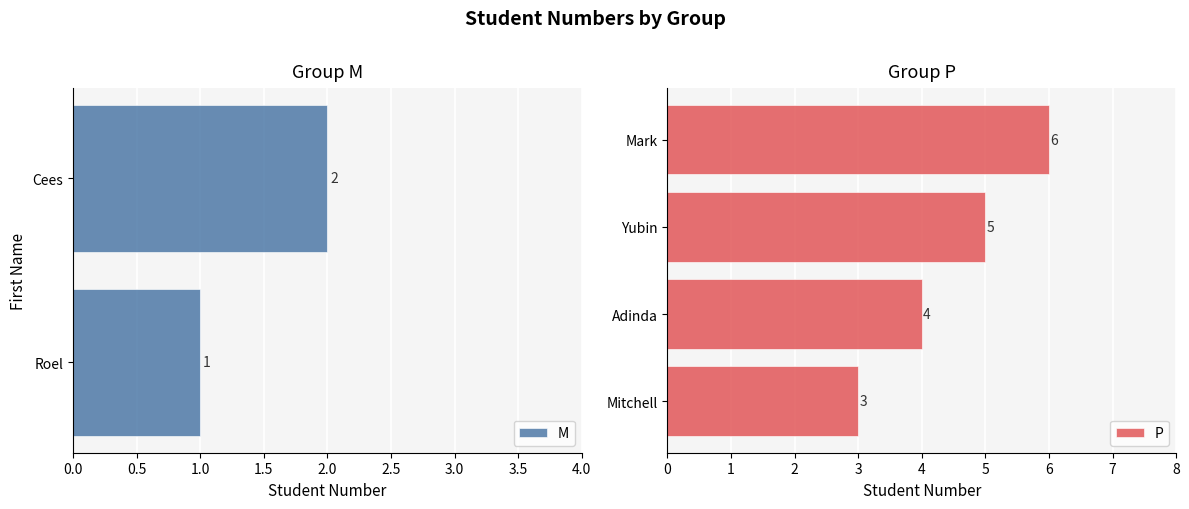

At which label does P reach its minimum?

Mitchell